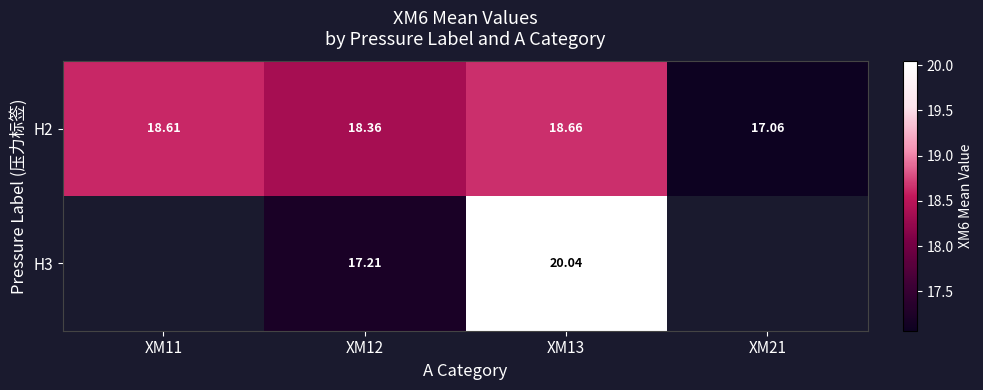

What is the difference between the maximum and minimum values in the H2 series?

1.6